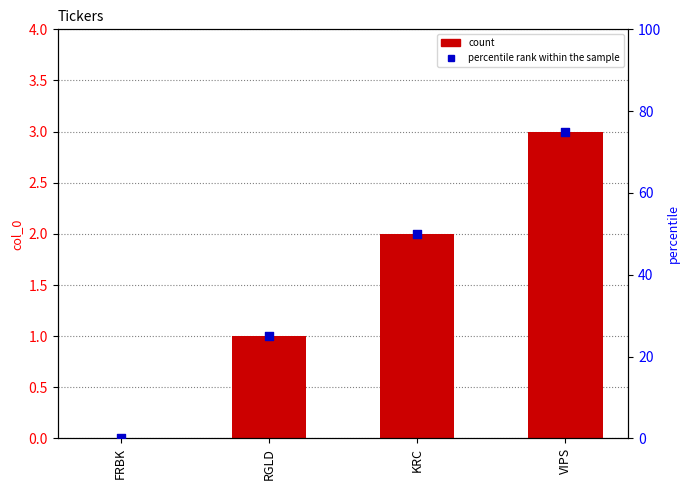

Is the value of percentile rank within the sample at KRC greater than the value of col_0 at RGLD?

Yes